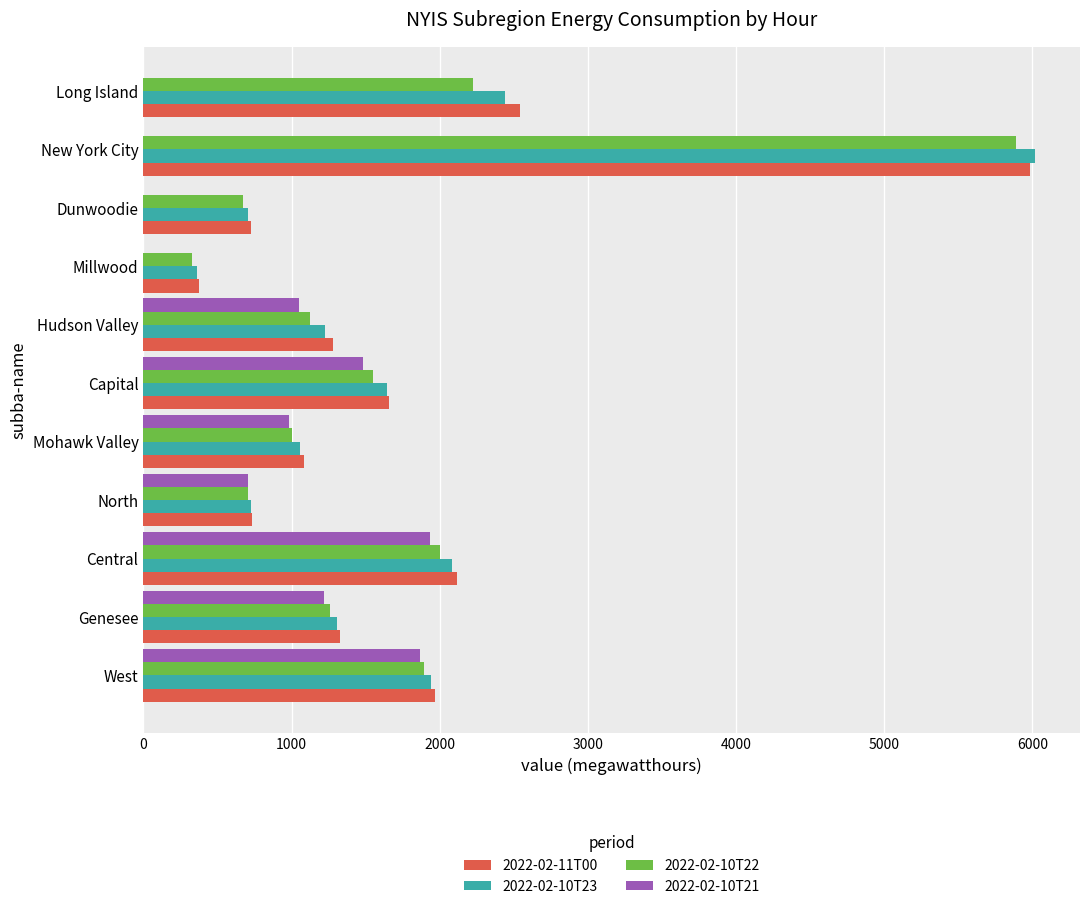

At which label is 2022-02-10T23 closest to 3190?

Long Island